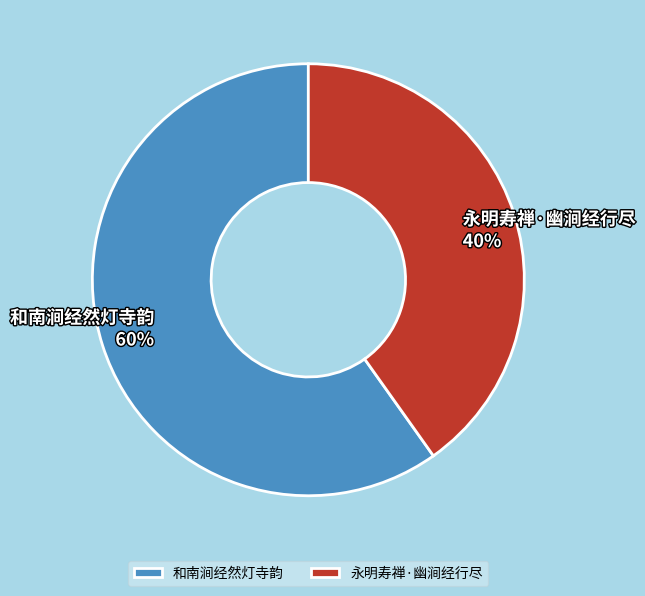

Which has a higher value, 永明寿禅·幽涧经行尽 or 和南涧经然灯寺韵?

和南涧经然灯寺韵